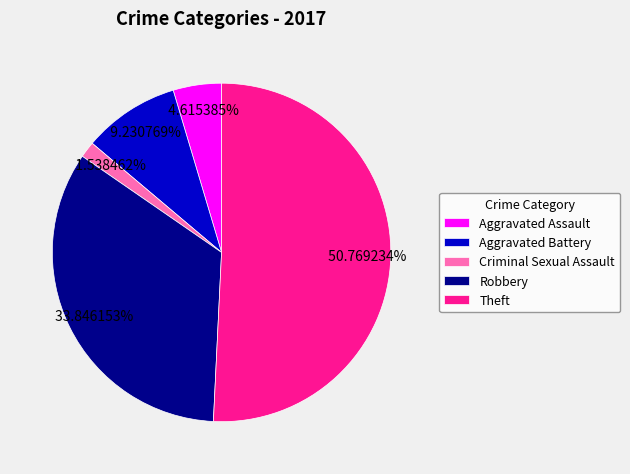

Combined, do Aggravated Assault and Criminal Sexual Assault account for over 50%?

No